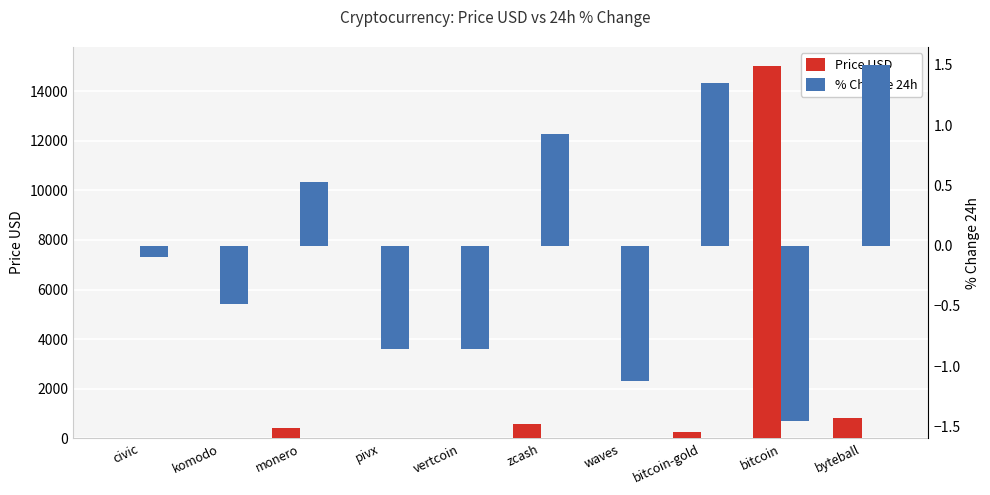

At which label does % Change 24h first exceed 0?

monero